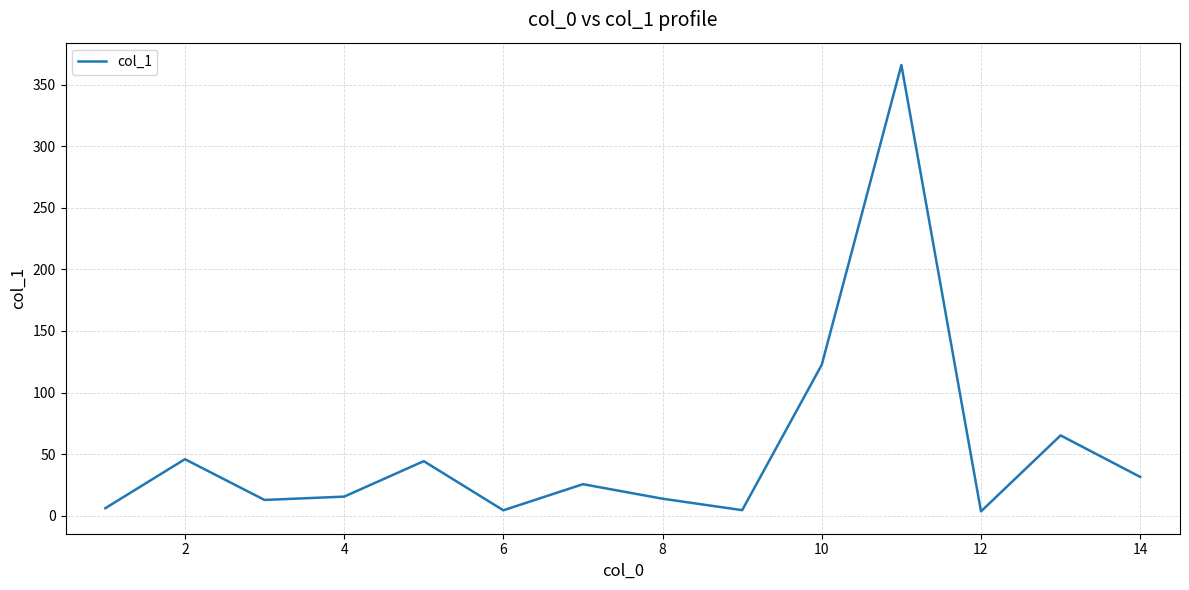

What is the difference between the second highest and second lowest values?

118.2